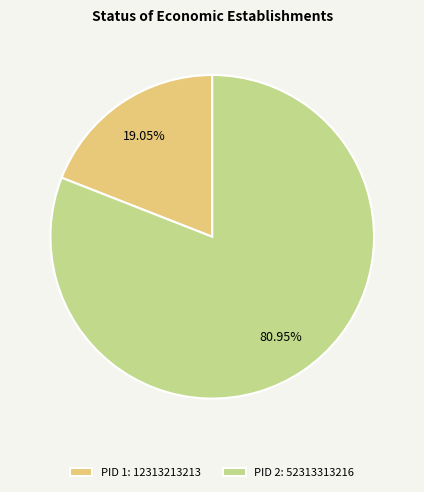

Which has a higher value, PID 1: 12313213213 or PID 2: 52313313216?

PID 2: 52313313216